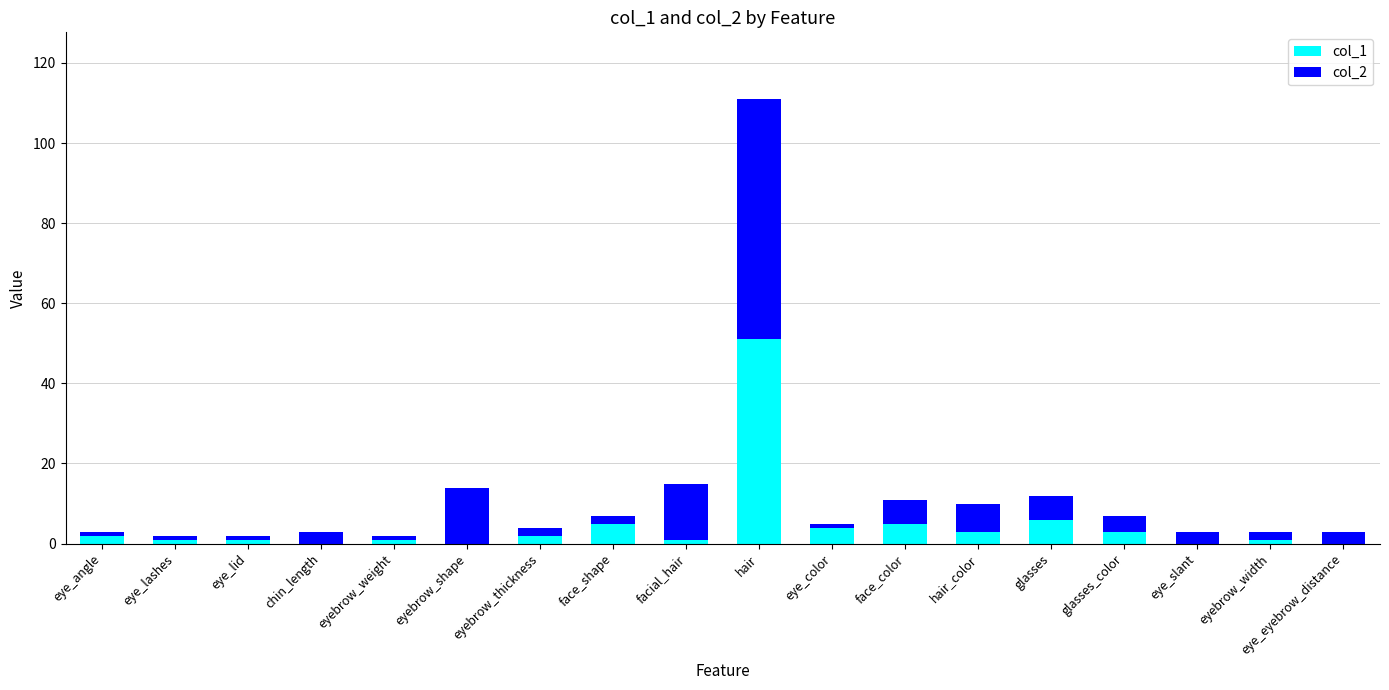

What are all the series names shown in the legend?

col_1, col_2